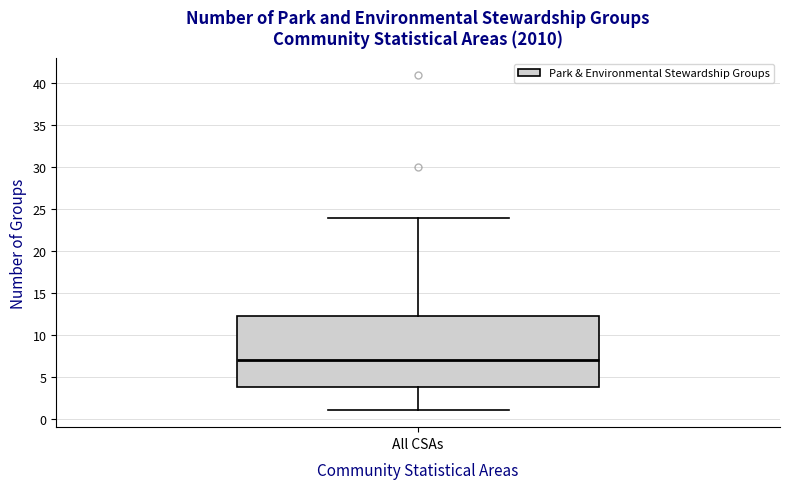

Where is the upper edge of the box for All CSAs on the y-axis? The values are not printed on the chart, so give them approximately, as read against the axis.

12.5